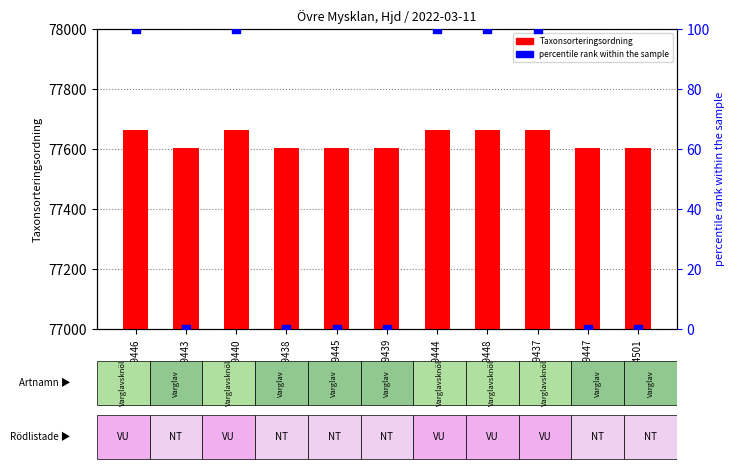

What are all the series names shown in the legend?

Taxonsorteringsordning, percentile rank within the sample